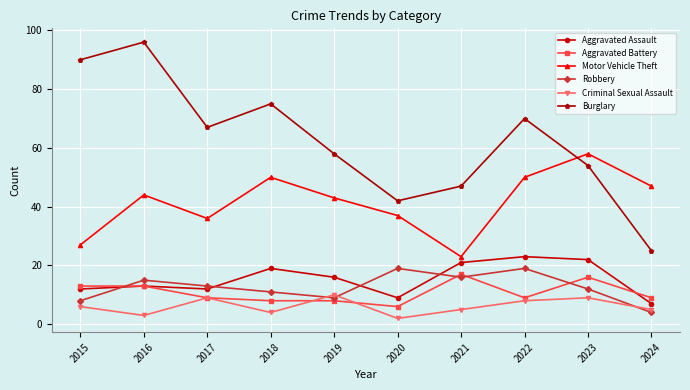

Does the chart have visible grid lines?

Yes